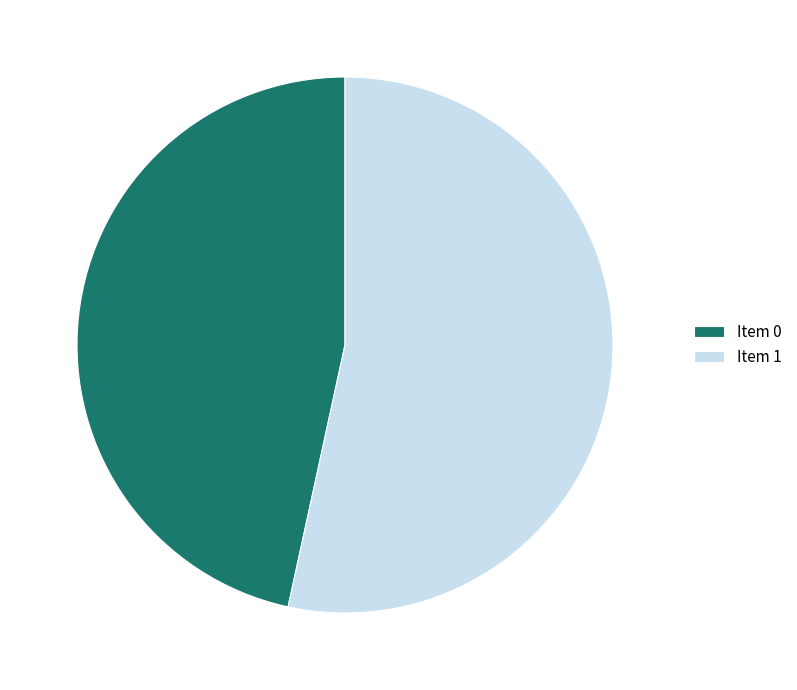

Which has a higher value, Item 0 or Item 1?

Item 1